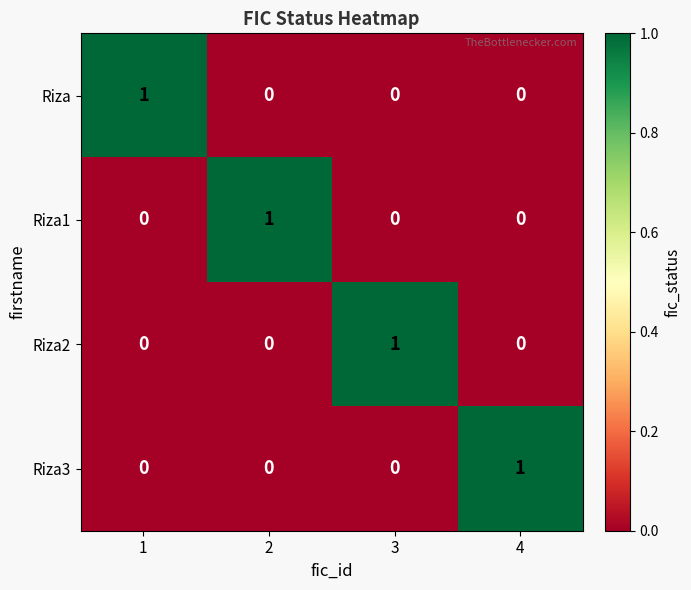

How many series are shown in this chart?

4